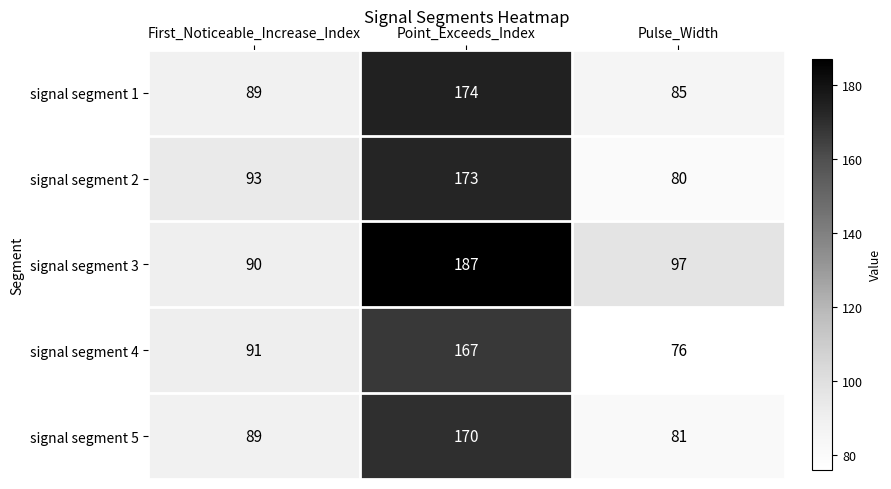

The value of signal segment 2 at First_Noticeable_Increase_Index is 54. True or false?

False